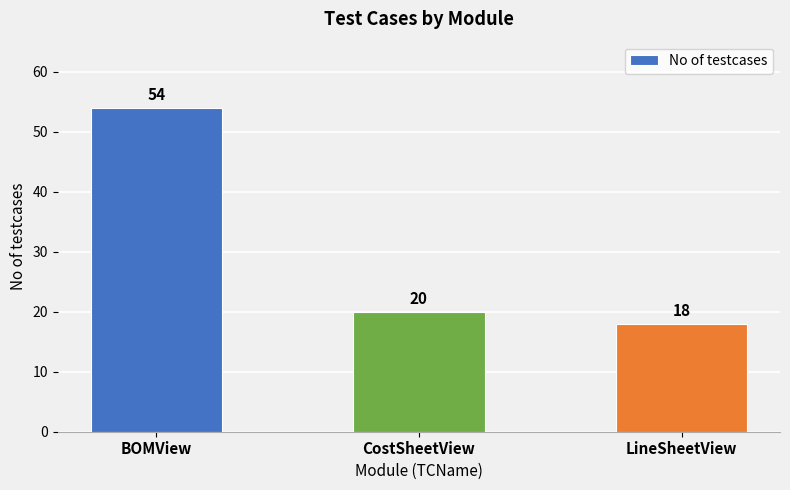

Are the bars grouped side by side (vs. stacked)?

No